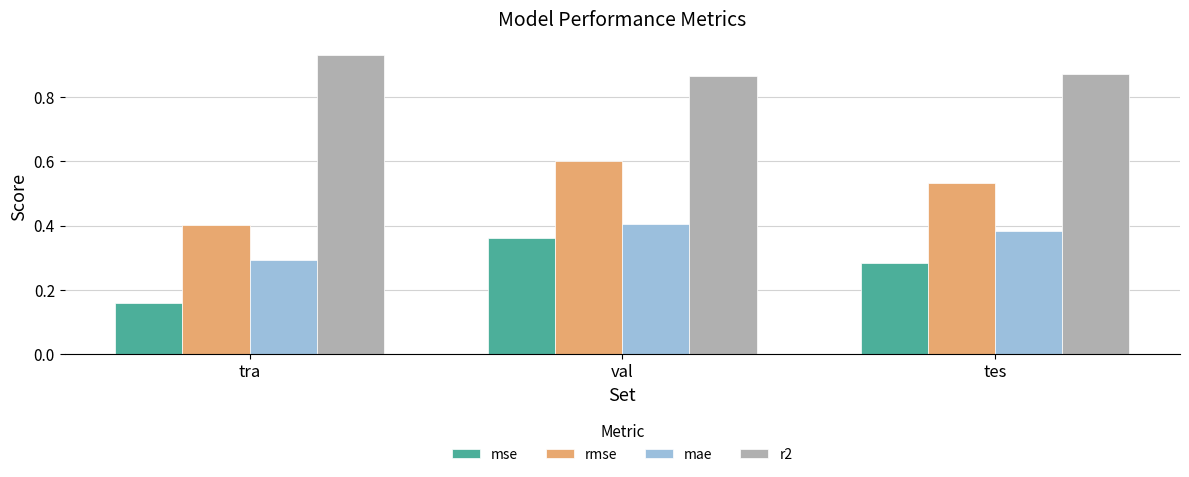

Is the value of mae at tes greater than the value of rmse at tes?

No